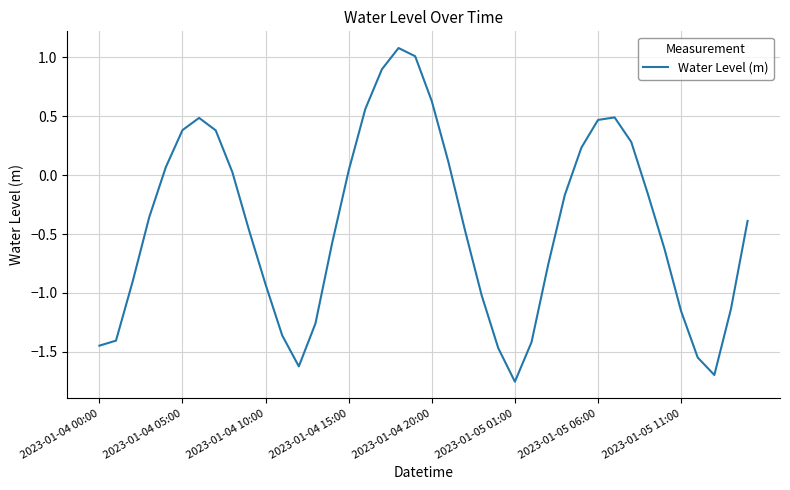

Is it true that the value at 2023-01-04 05:00 is 0.4?

True